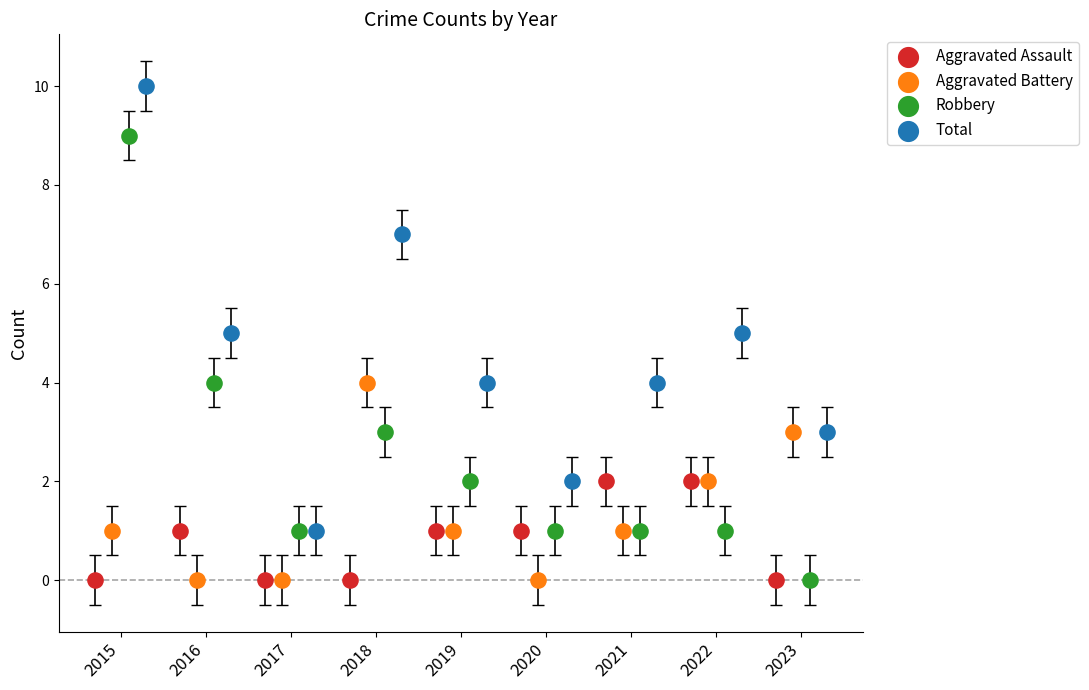

What are all the series names shown in the legend?

Aggravated Assault, Aggravated Battery, Robbery, Total